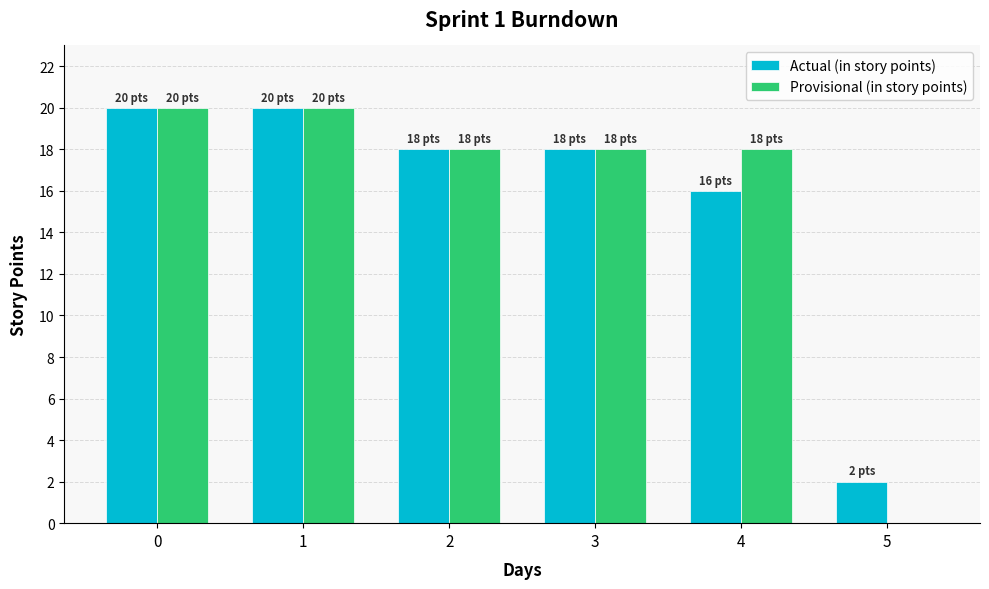

Which series changed the most between 2 and 5?

Provisional (in story points)